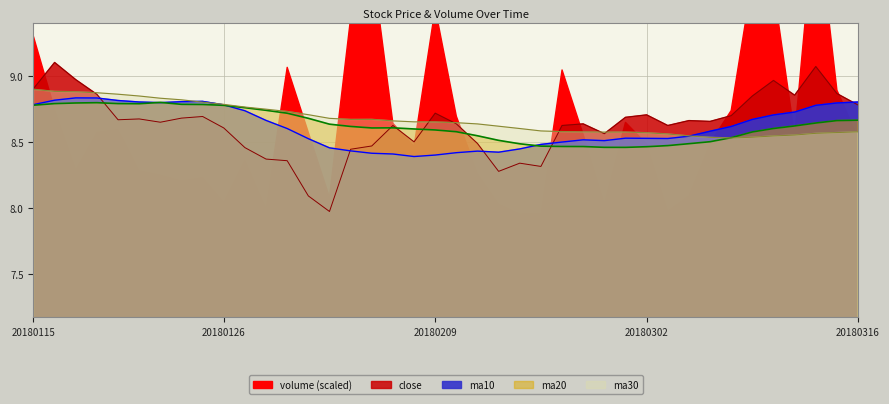

At which category is the sum across all series the highest?

20180116